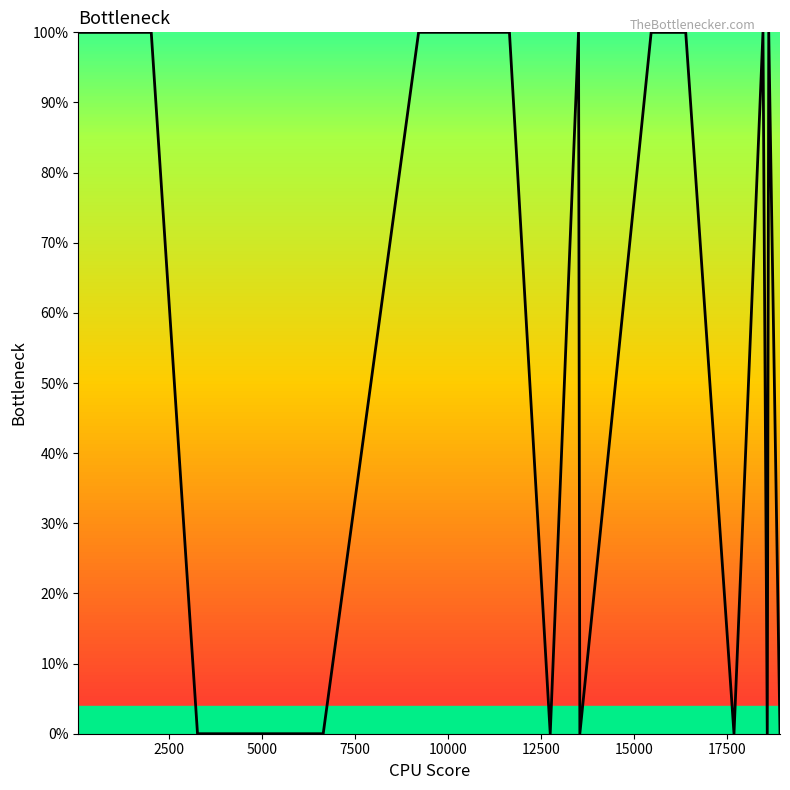

What is the greatest value displayed?

100.0